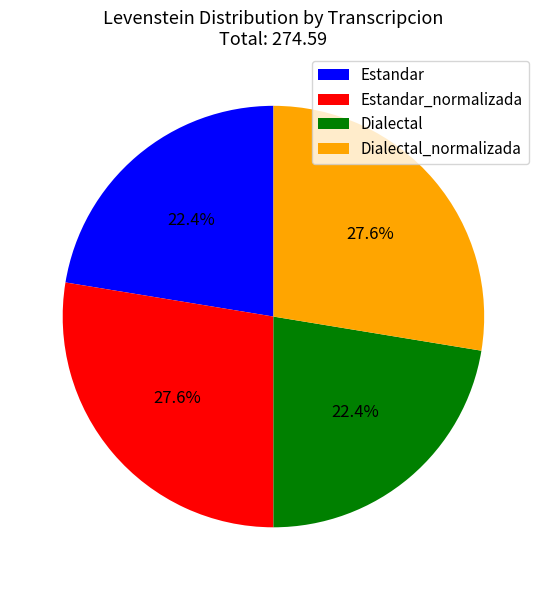

What percentage is the Dialectal slice, to the nearest percent?

22%